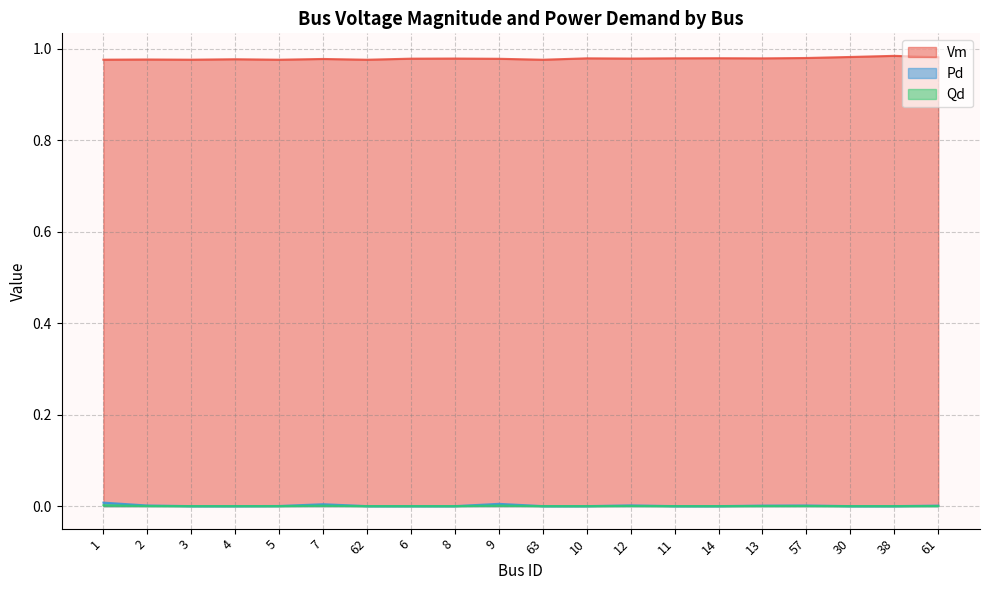

How many positive values does the Qd series have?

9